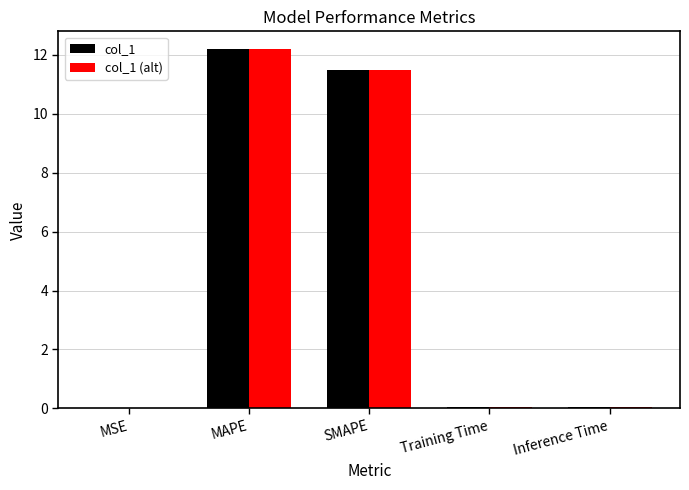

What is the sum of all col_1 (alt) values?

23.8